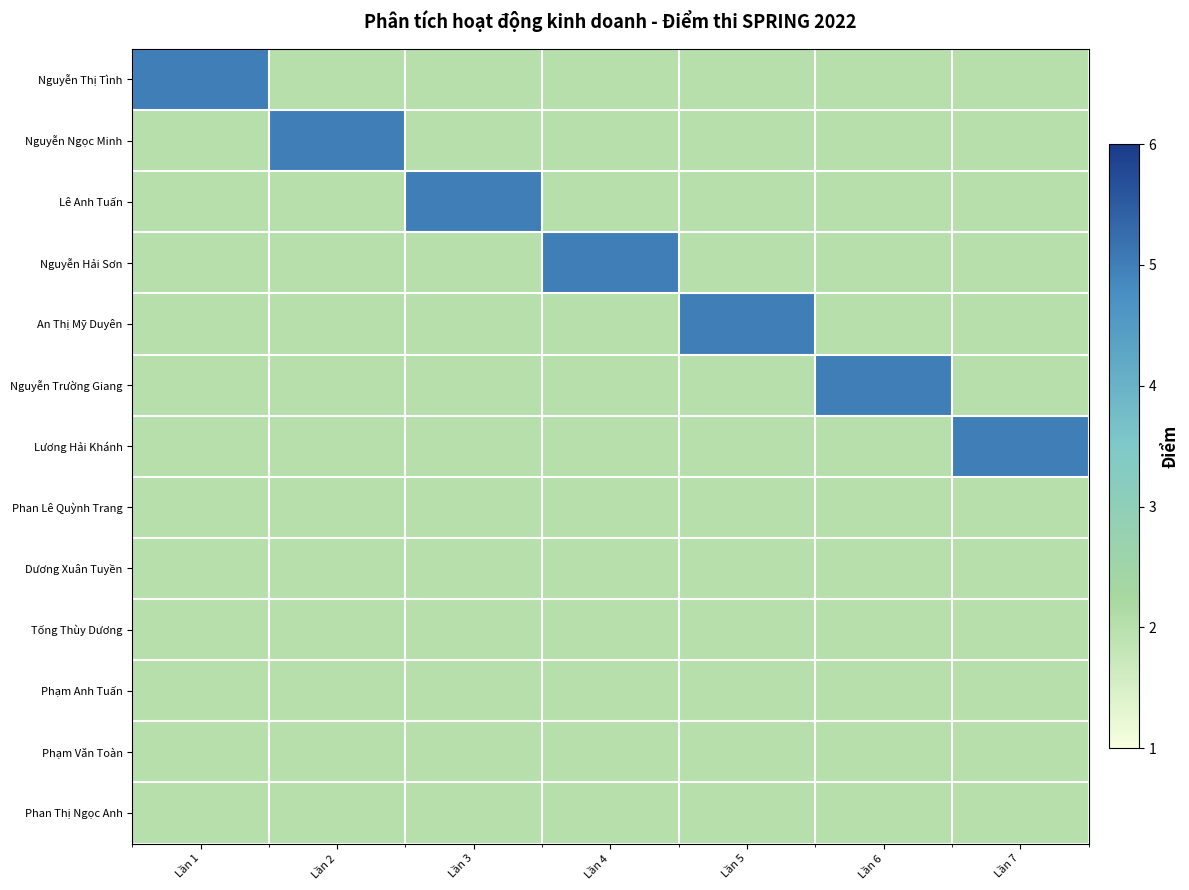

At Lần 6, list the series in order from smallest to largest.

Nguyễn Thị Tình, Nguyễn Ngọc Minh, Lê Anh Tuấn, Nguyễn Hải Sơn, An Thị Mỹ Duyên, Lương Hải Khánh, Phan Lê Quỳnh Trang, Dương Xuân Tuyền, Tống Thùy Dương, Phạm Anh Tuấn, Phạm Văn Toàn, Phan Thị Ngọc Anh, Nguyễn Trường Giang